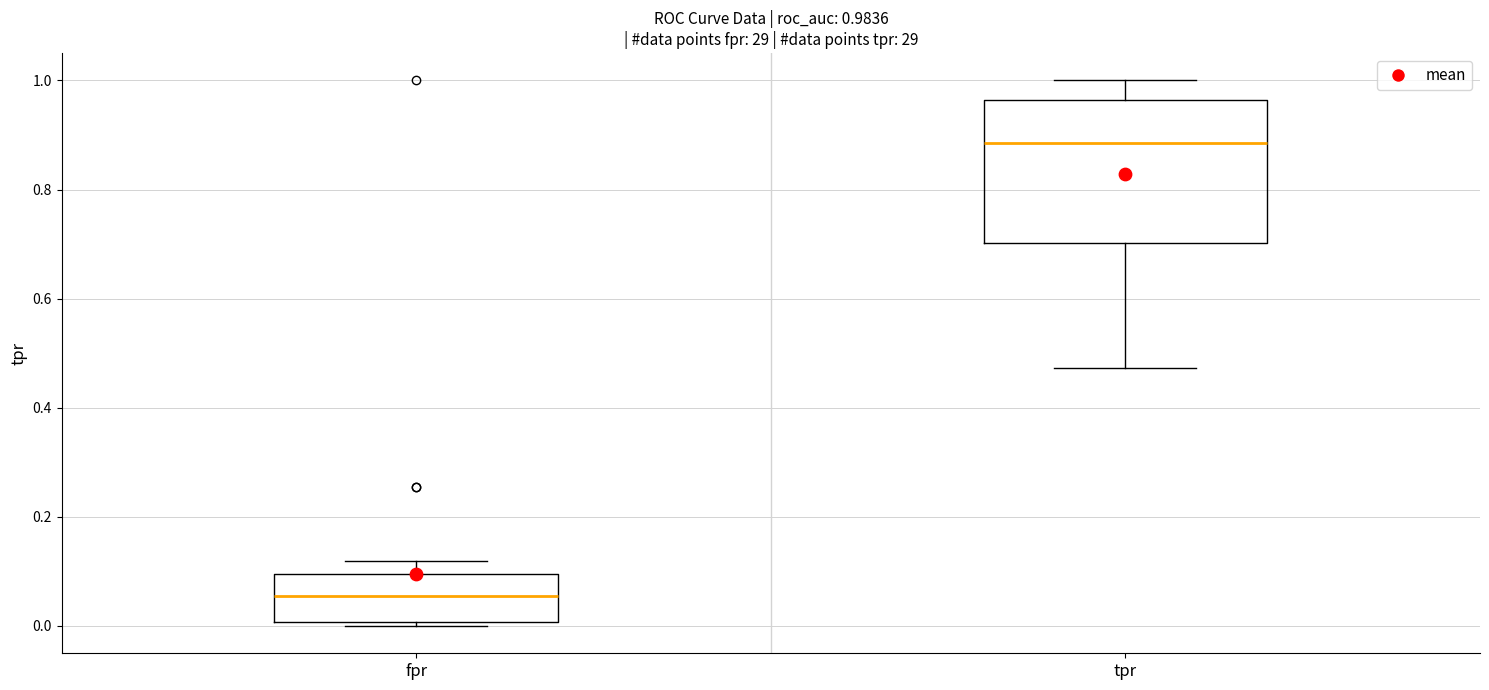

Comparing the boxes themselves (not the whiskers), which one is the tallest?

tpr